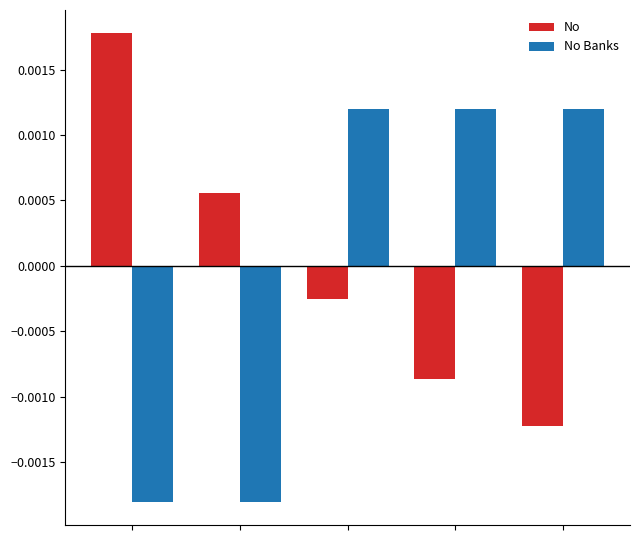

At how many categories does at least one series exceed 0?

5